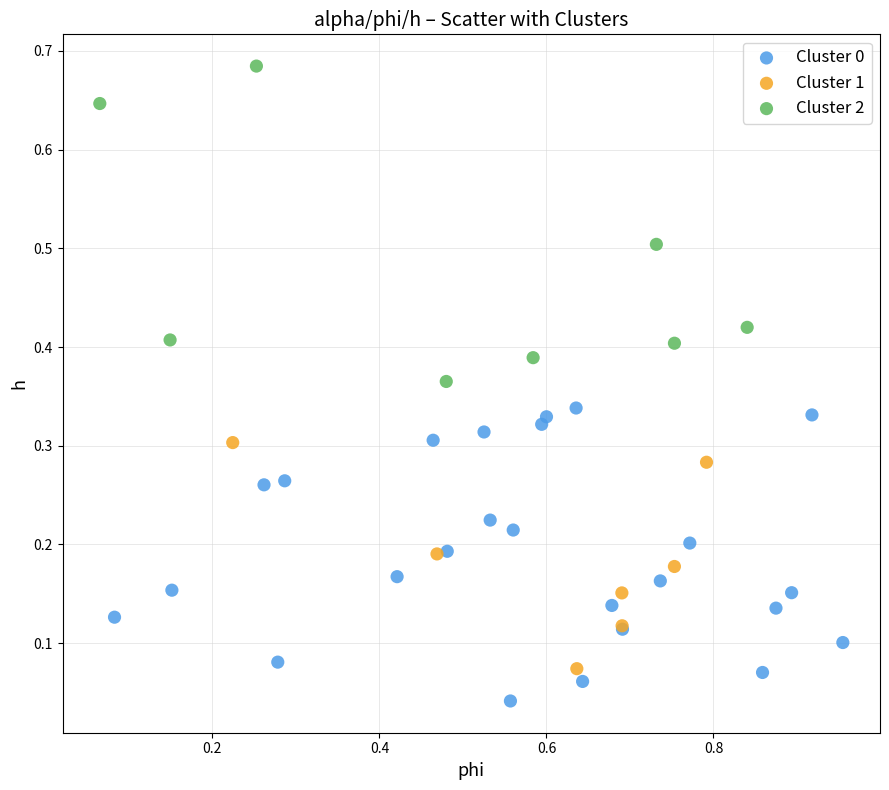

Which series reaches the maximum Y coordinate?

Cluster 2